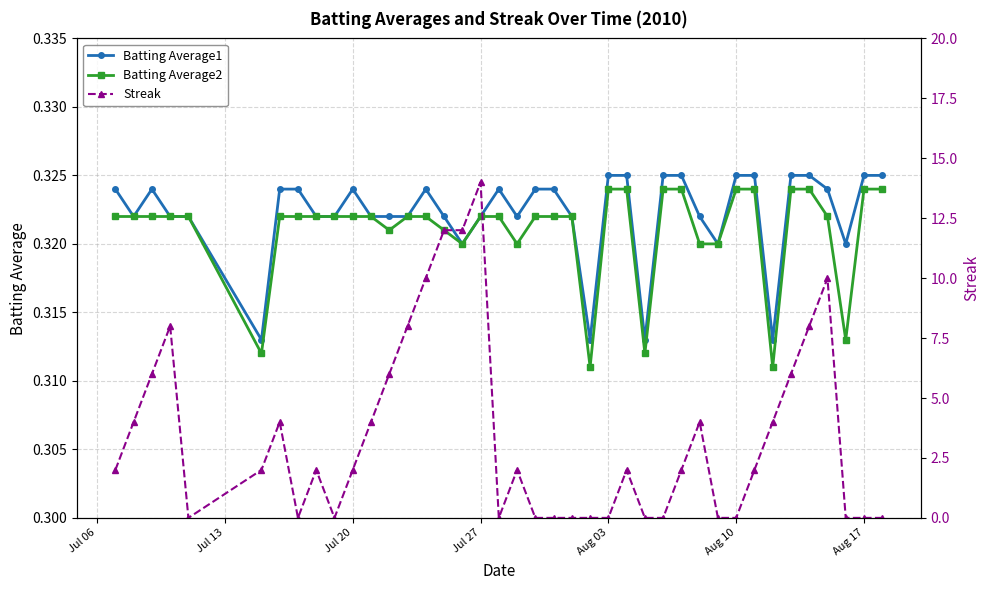

Which series has the largest total across all categories?

Streak